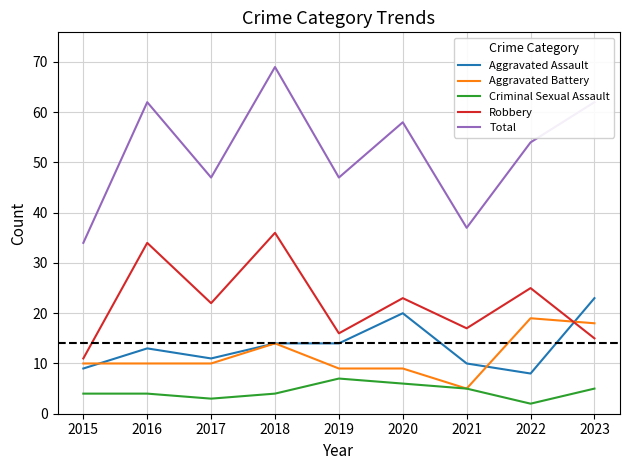

True or false: Aggravated Assault and Total intersect in this chart.

False